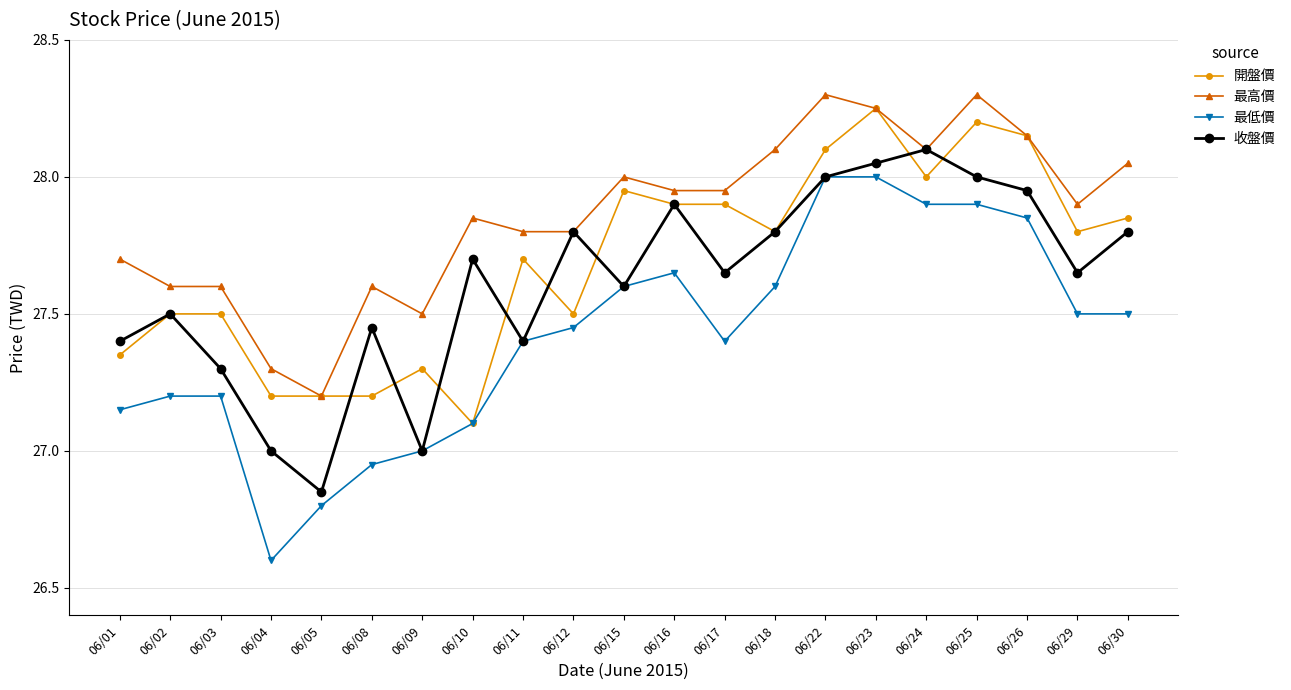

What are all the series names shown in the legend?

開盤價, 最高價, 最低價, 收盤價